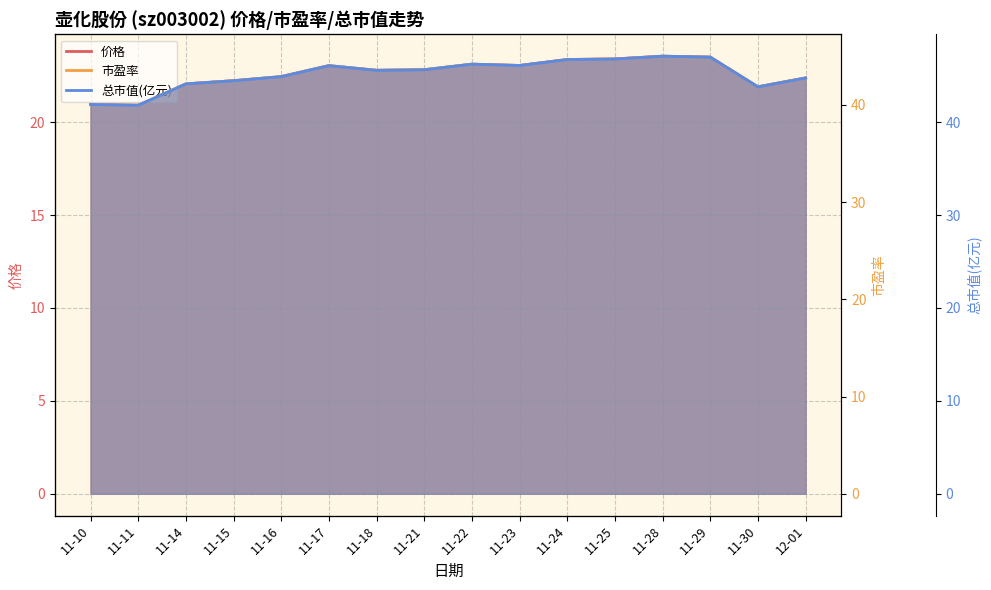

Rank the categories by 价格 value from highest to lowest.

11-28, 11-29, 11-25, 11-24, 11-22, 11-23, 11-17, 11-21, 11-18, 11-16, 12-01, 11-15, 11-14, 11-30, 11-10, 11-11